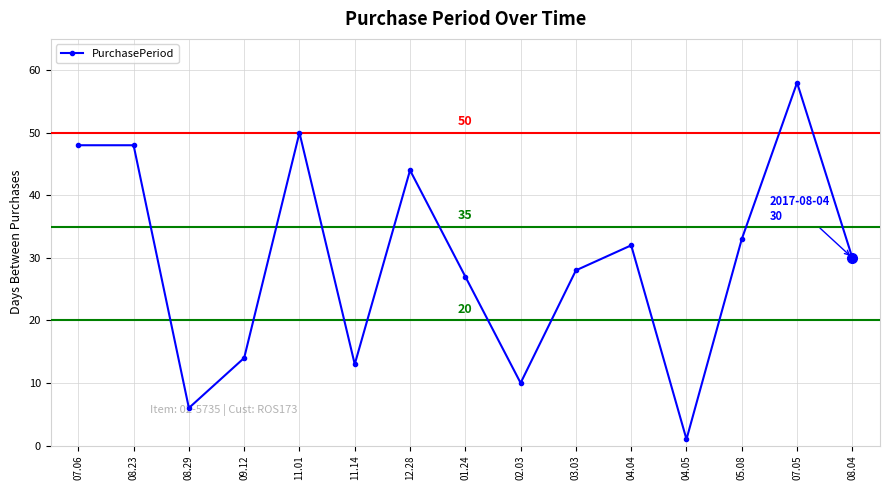

What is the change in value from 08.23 to 08.04?

-18